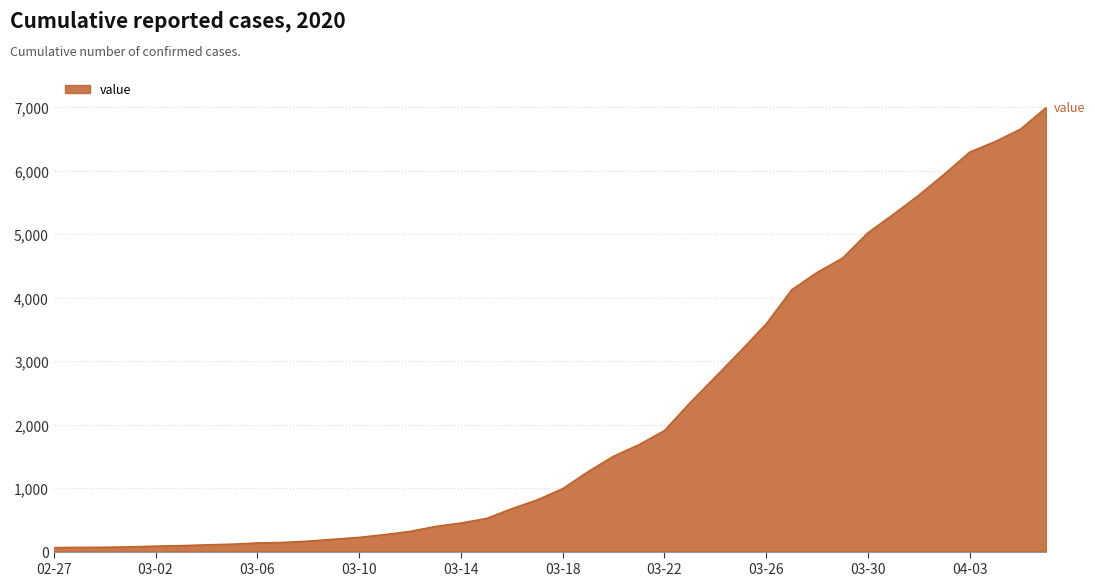

What is the greatest value displayed?

6994